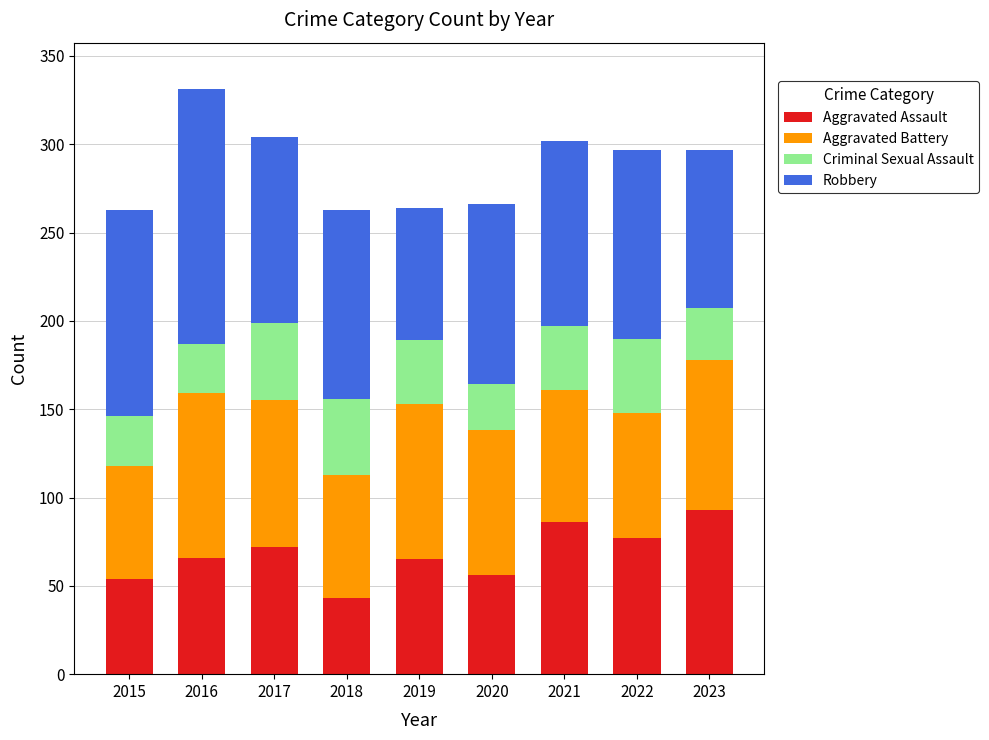

What is the approximate value of Aggravated Assault at 2019?

65